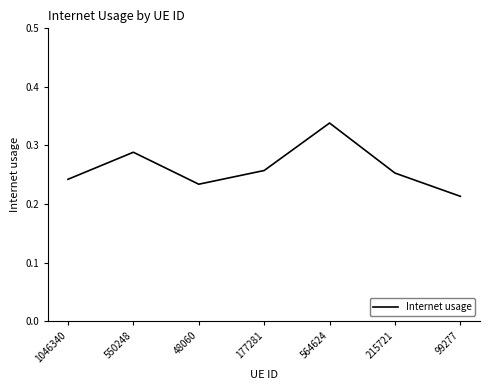

How many interior local valleys (lower than both neighbors) does the data have?

1